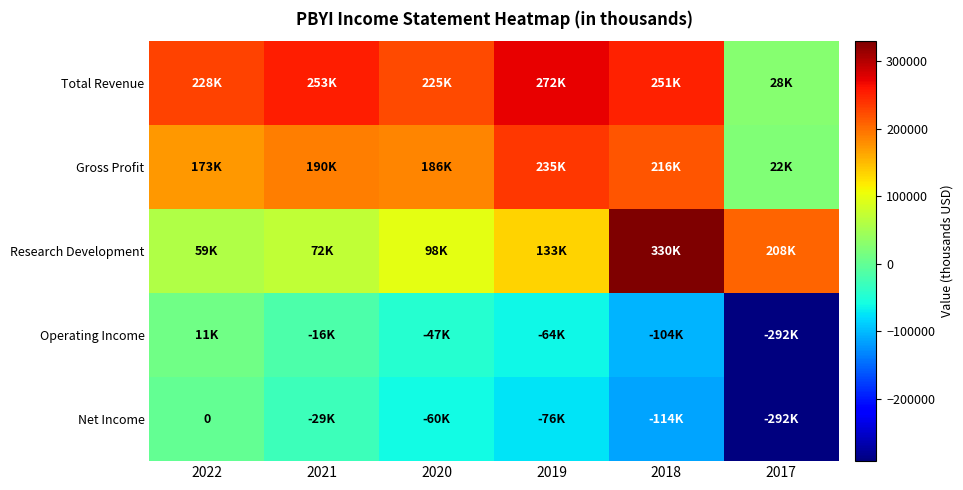

At which label is Net Income closest to -146000?

2018